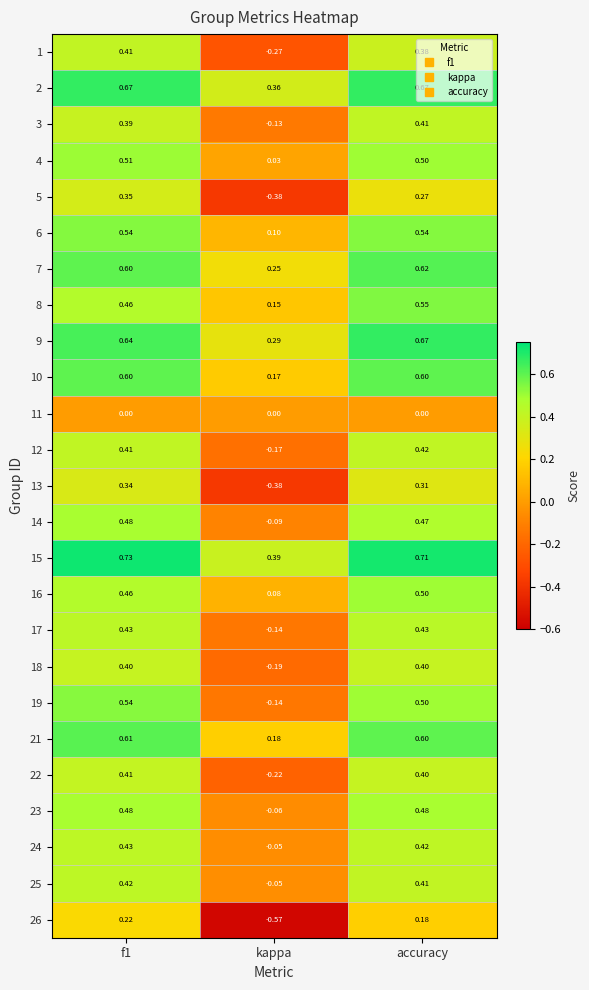

Where is 8 nearest to the value 0?

kappa